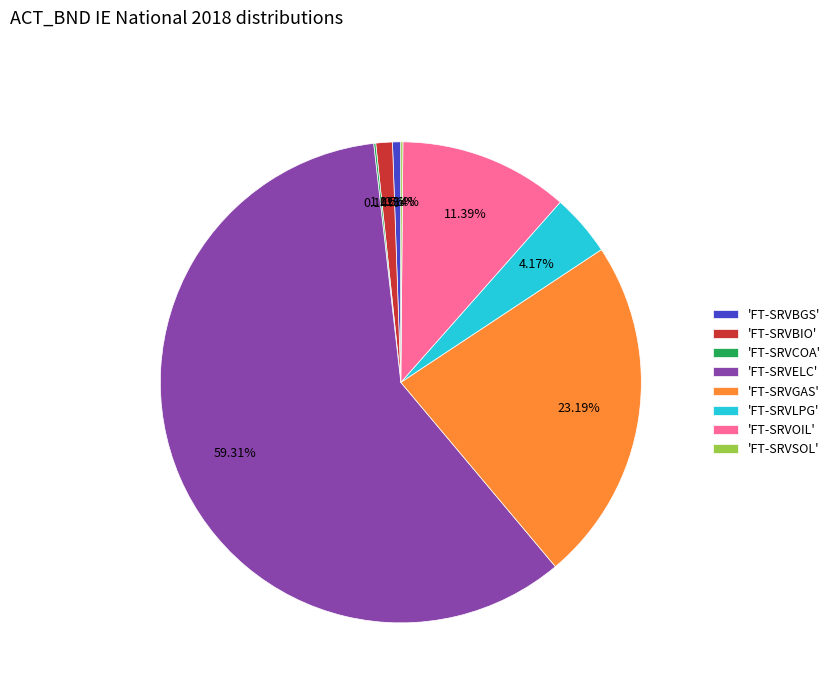

What is the majority slice?

'FT-SRVELC'